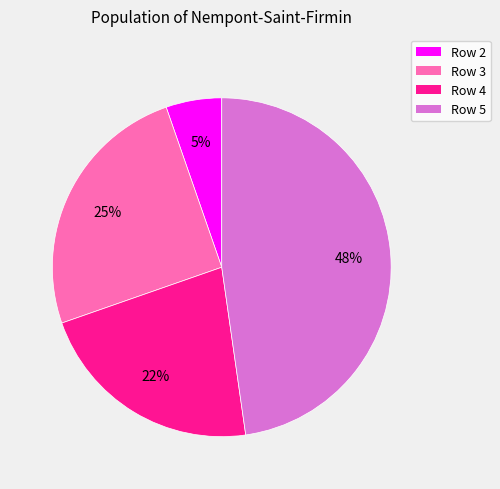

How many slices are in this pie chart?

4